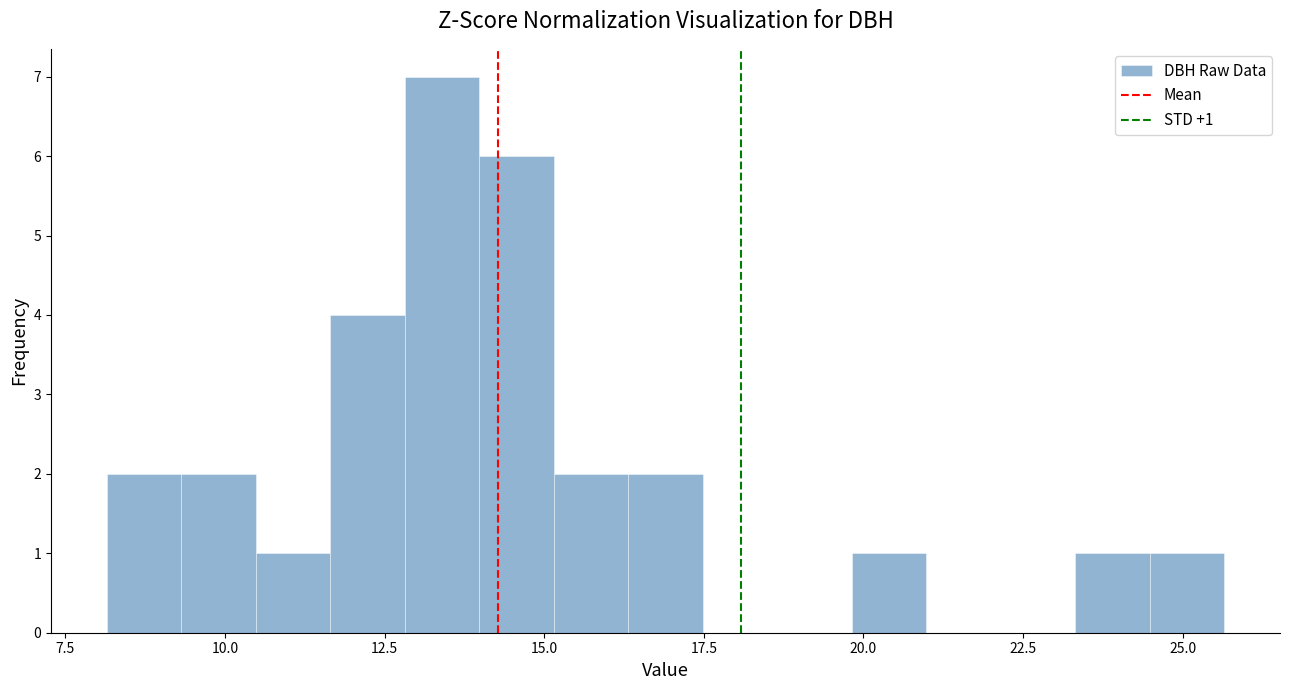

Around what value on the x-axis is the tallest bar? Give the approximate position of its centre, as read against the axis.

13.5